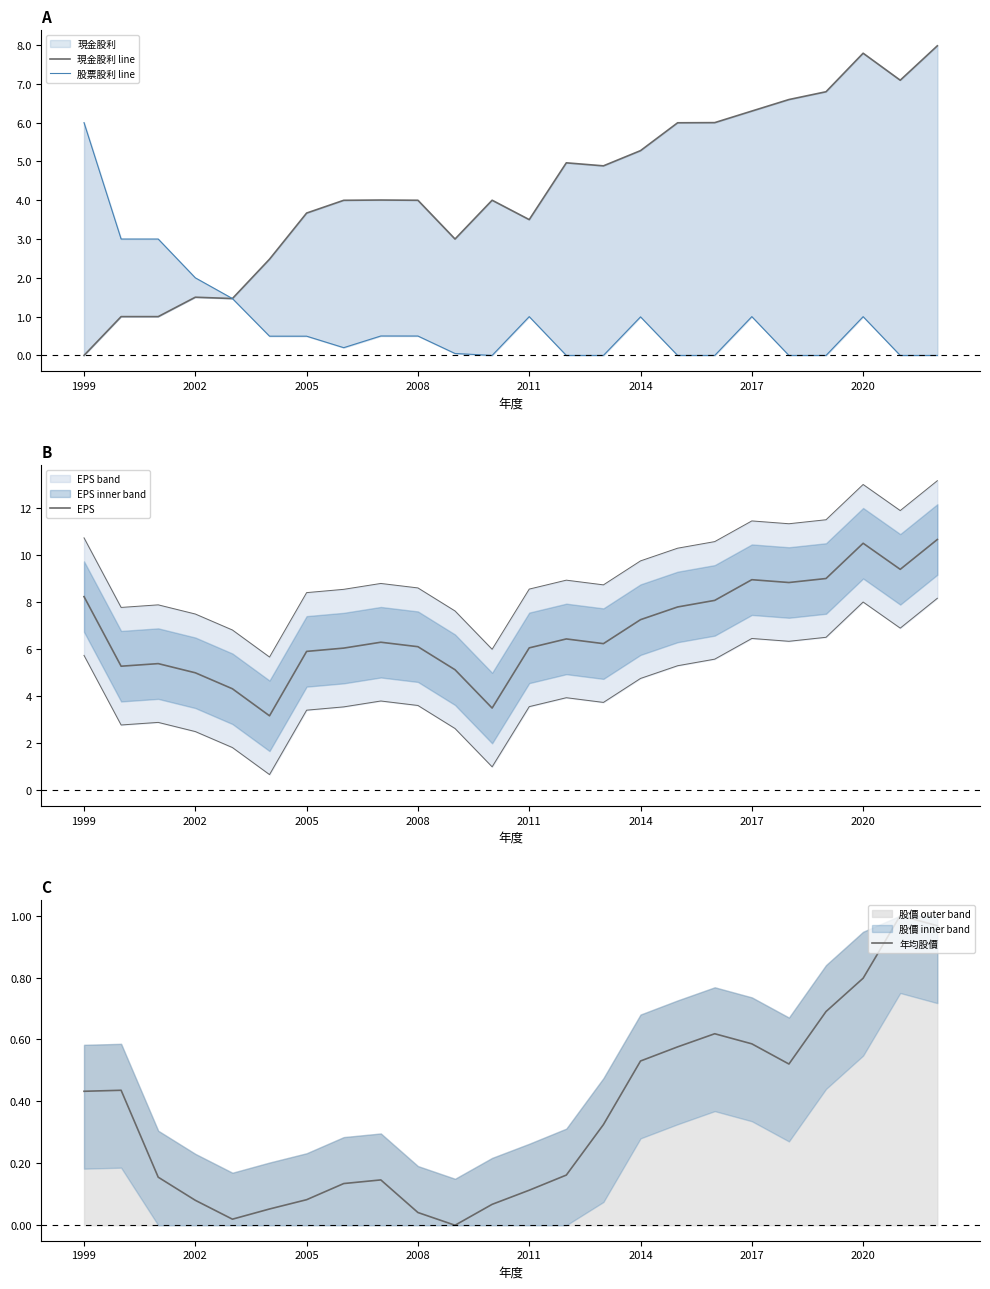

The value of EPS at 22 is 6.4. True or false?

False